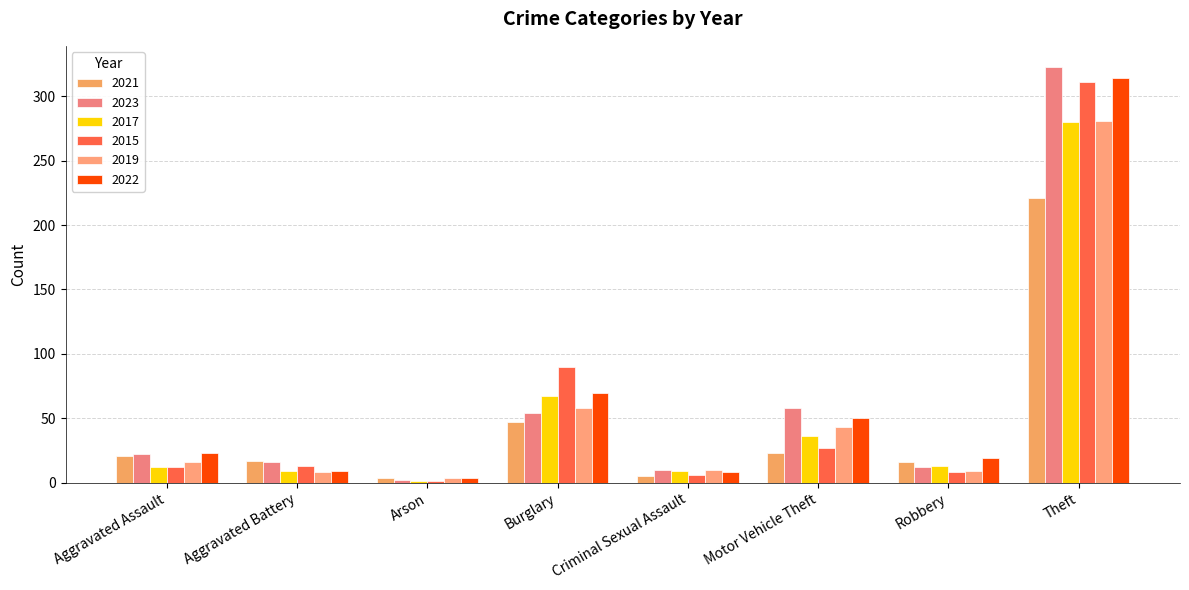

How many distinct data groups are displayed?

6